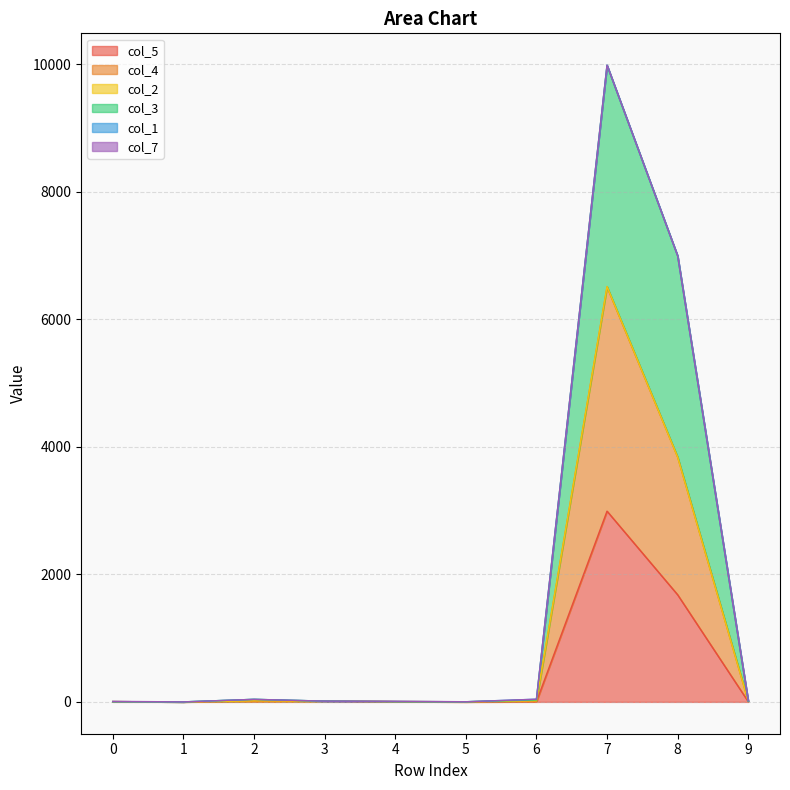

At how many categories does at least one series exceed 7108?

1